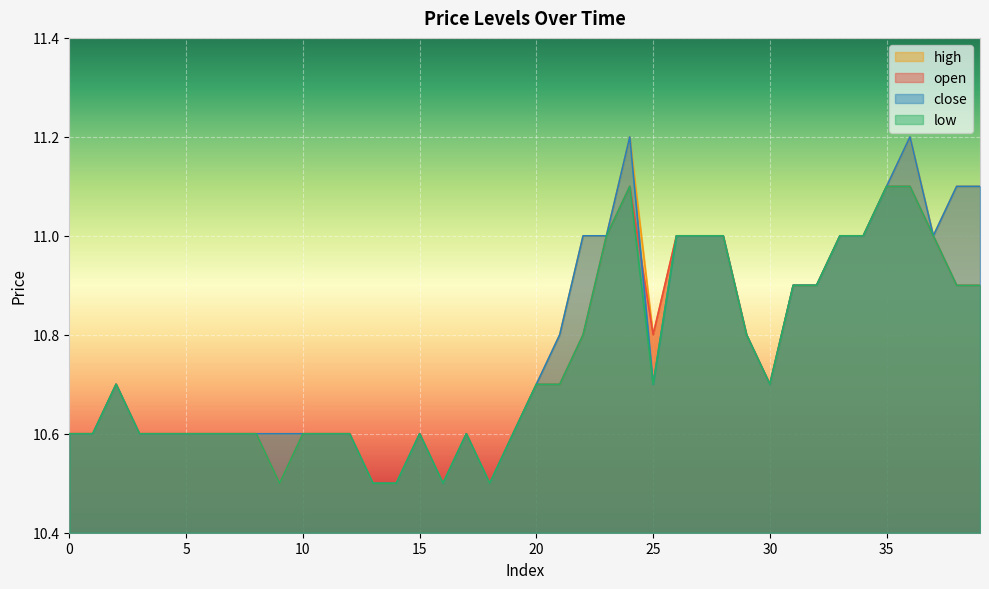

True or false: low and high cross at least once.

False